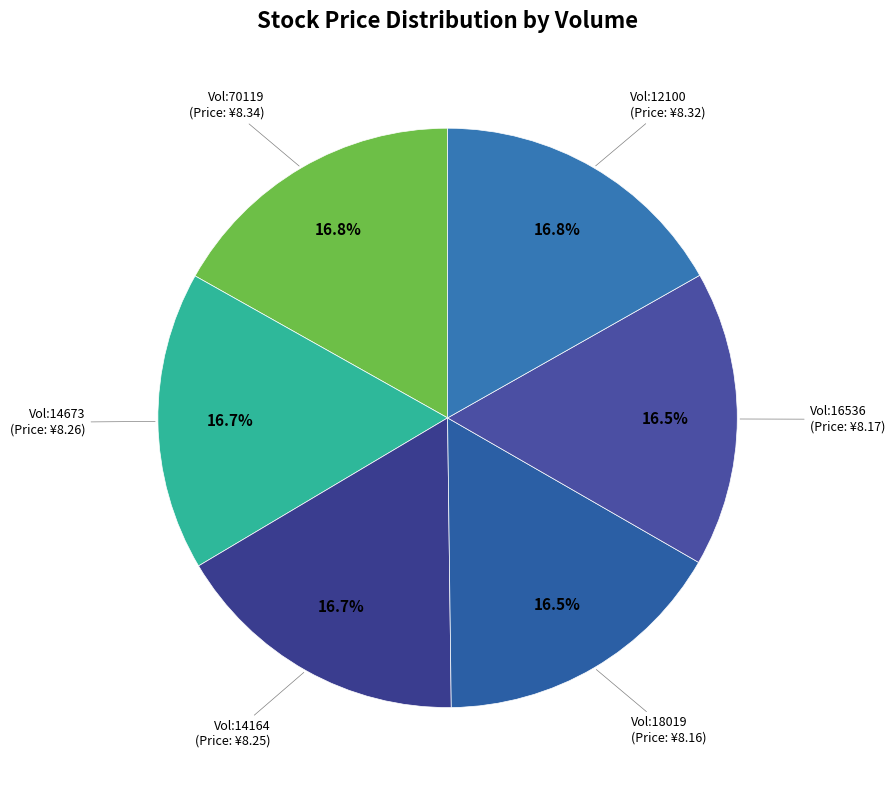

Count the number of slices in the pie.

6